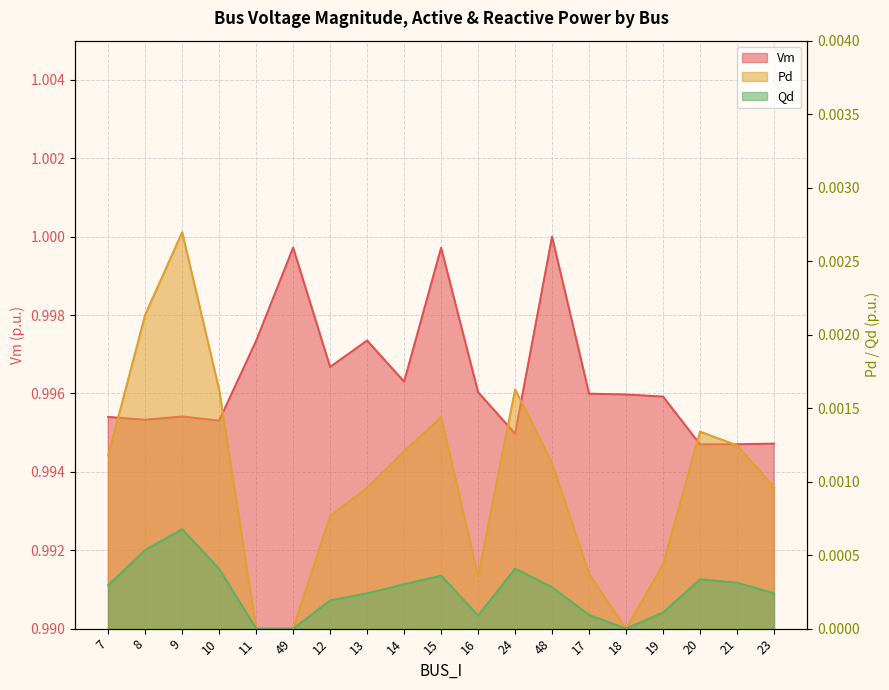

True or false: Vm and Qd intersect in this chart.

False